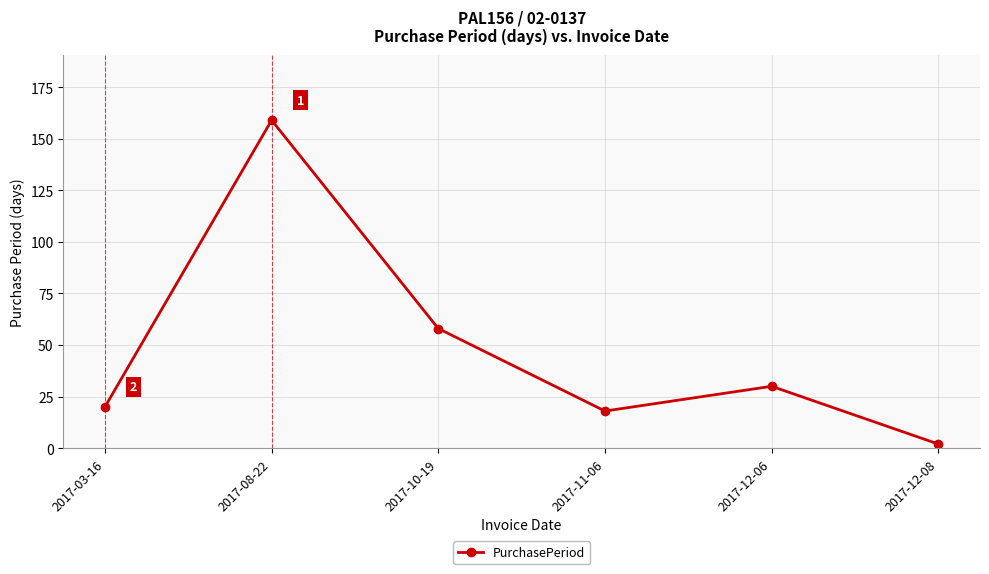

Rank the categories by value from highest to lowest.

2017-08-22, 2017-10-19, 2017-12-06, 2017-03-16, 2017-11-06, 2017-12-08